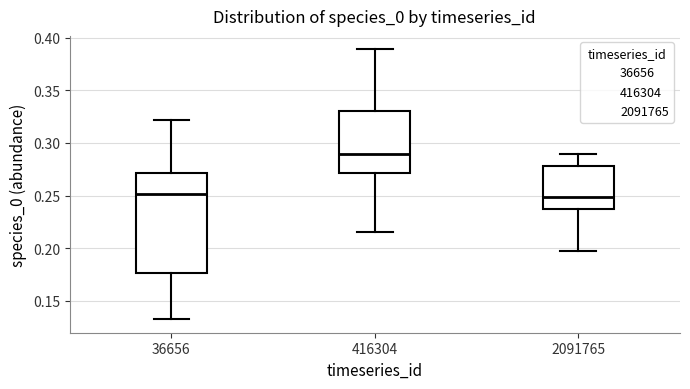

Where is the lower edge of the box at x = 416304 on the y-axis? The values are not printed on the chart, so give them approximately, as read against the axis.

0.270